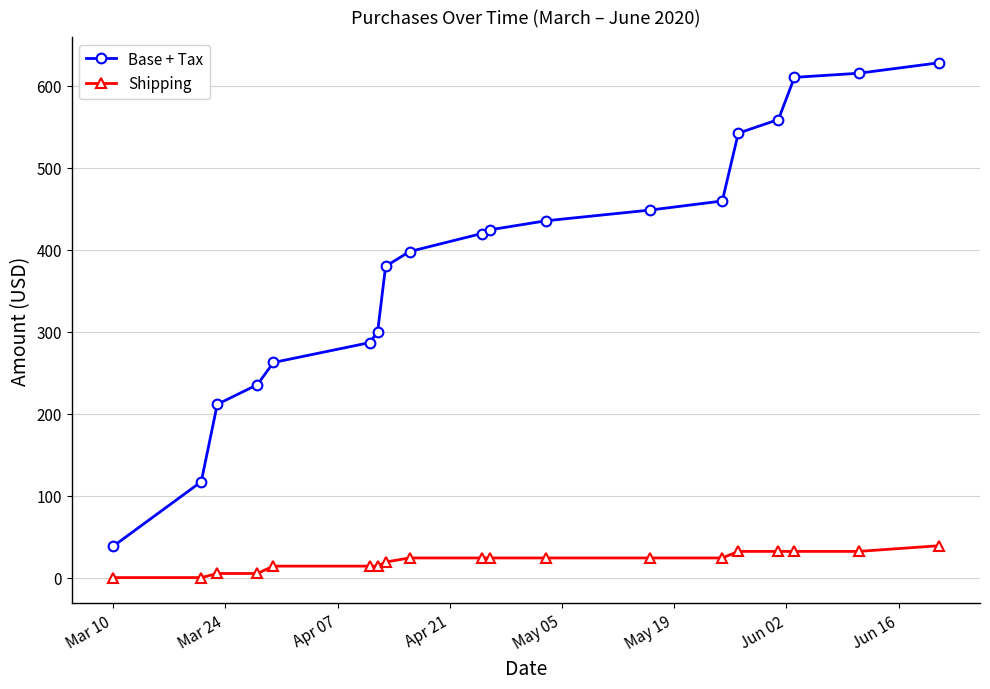

Which series has the largest total across all categories?

Base + Tax